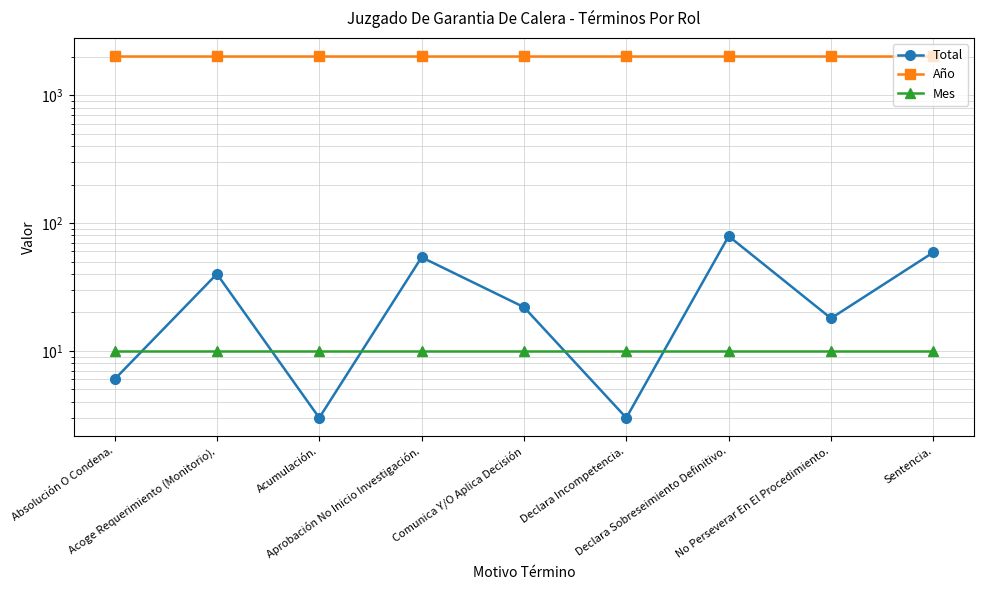

Reading left to right, what are all the values shown in this chart?

Total: 6	40	3	54	22	3	79	18	59
Año: 2021	2021	2021	2021	2021	2021	2021	2021	2021
Mes: 10	10	10	10	10	10	10	10	10